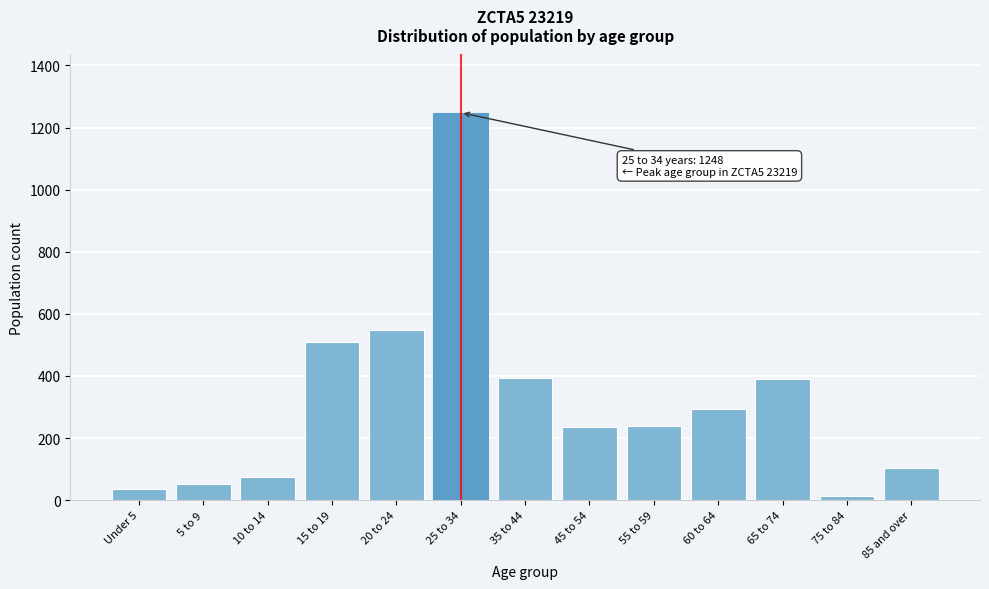

What is the difference between the maximum and second lowest values?

1212